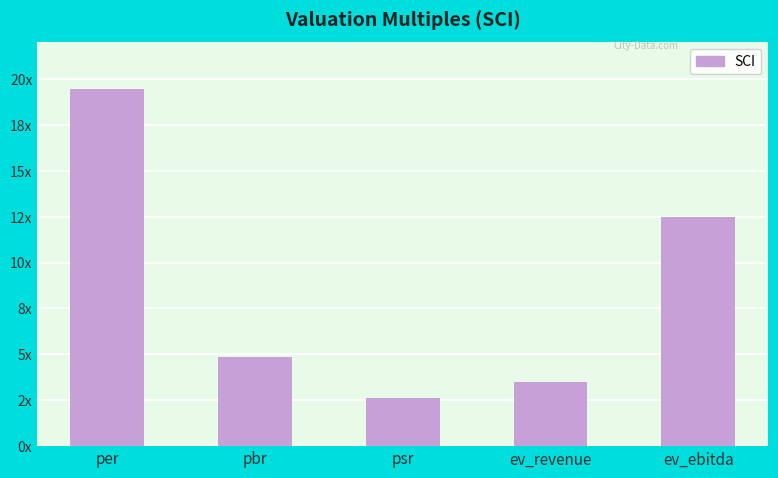

Is it true that the value at psr is 2.6?

True